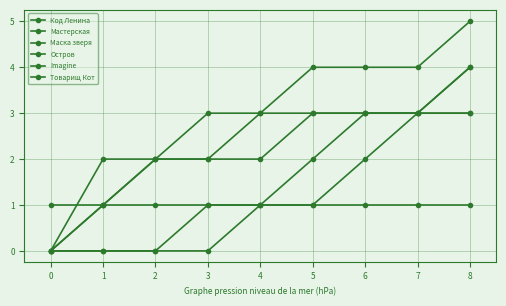

What is the difference between the second highest and second lowest values in the Мастерская series?

3